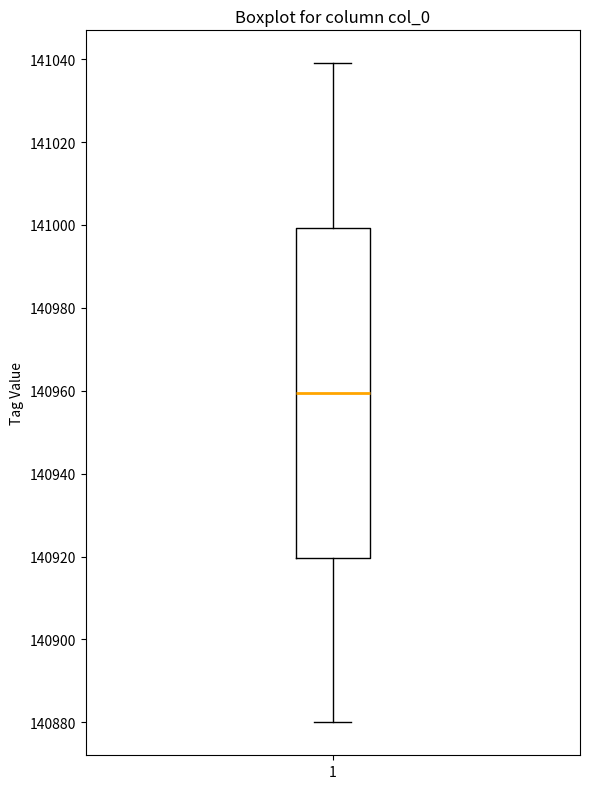

Where does the lower whisker of the box at x = 1 end on the y-axis? The values are not printed on the chart, so give them approximately, as read against the axis.

140880